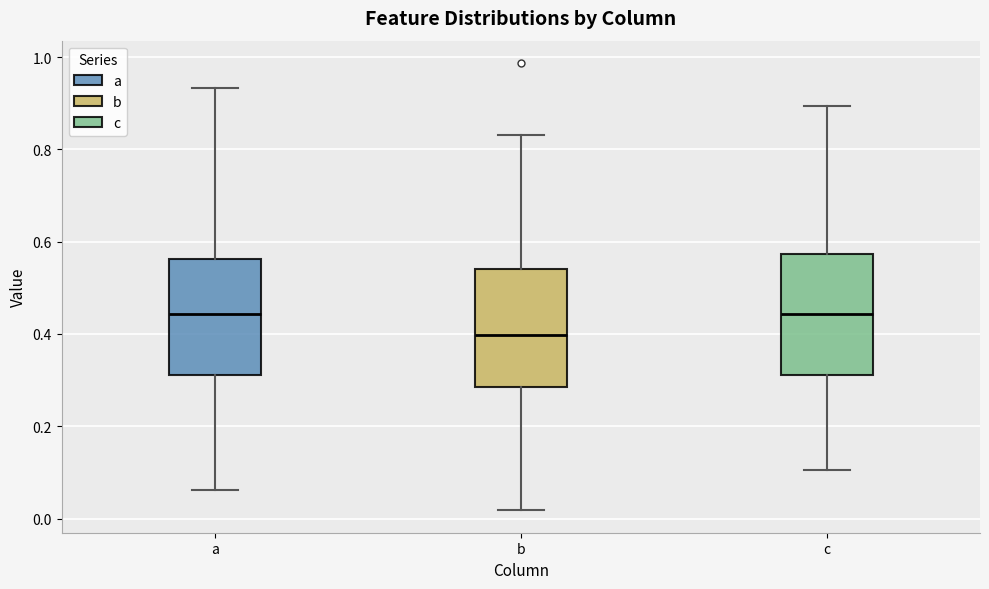

Reading left to right, transcribe this box plot: for each box, give where its median line is, the range the box spans, and where its two whiskers end, as read against the y-axis. The values are not printed on the chart, so give them approximately, as read against the axis.

a: median 0.44, box 0.32 to 0.56, whiskers 0.06 to 0.94
b: median 0.40, box 0.28 to 0.54, whiskers 0.02 to 0.84
c: median 0.44, box 0.32 to 0.58, whiskers 0.10 to 0.90